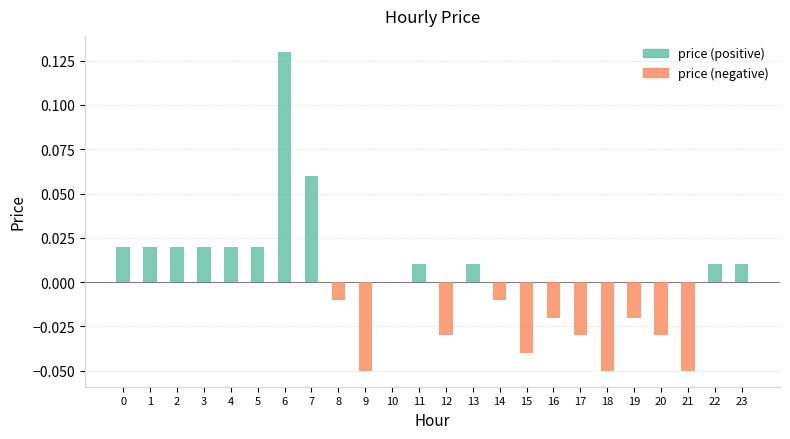

True or false: price (positive) has a value of 0.0 at 23.

False